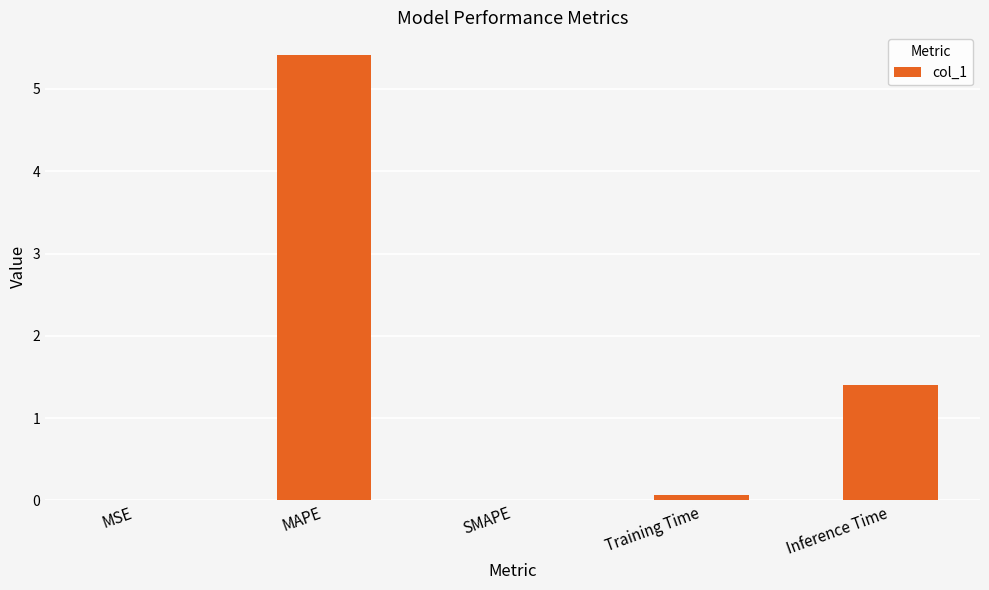

What is the change in value from MAPE to SMAPE?

-5.4